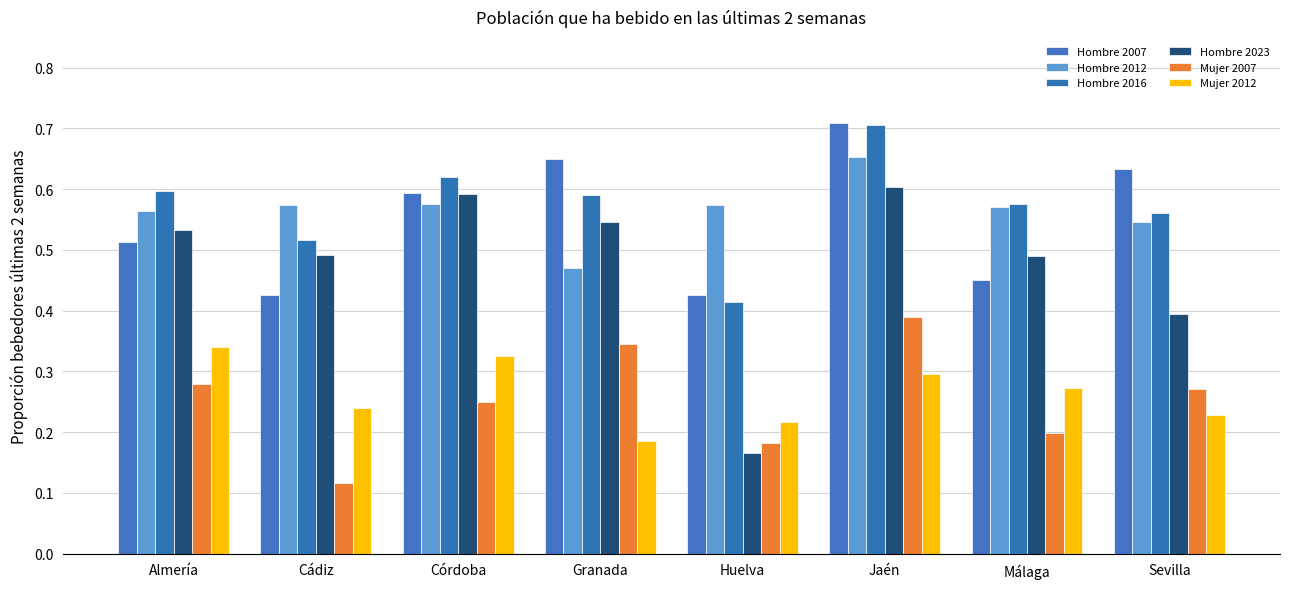

The Hombre 2012 series shows 0.5 at Sevilla. True or false?

True